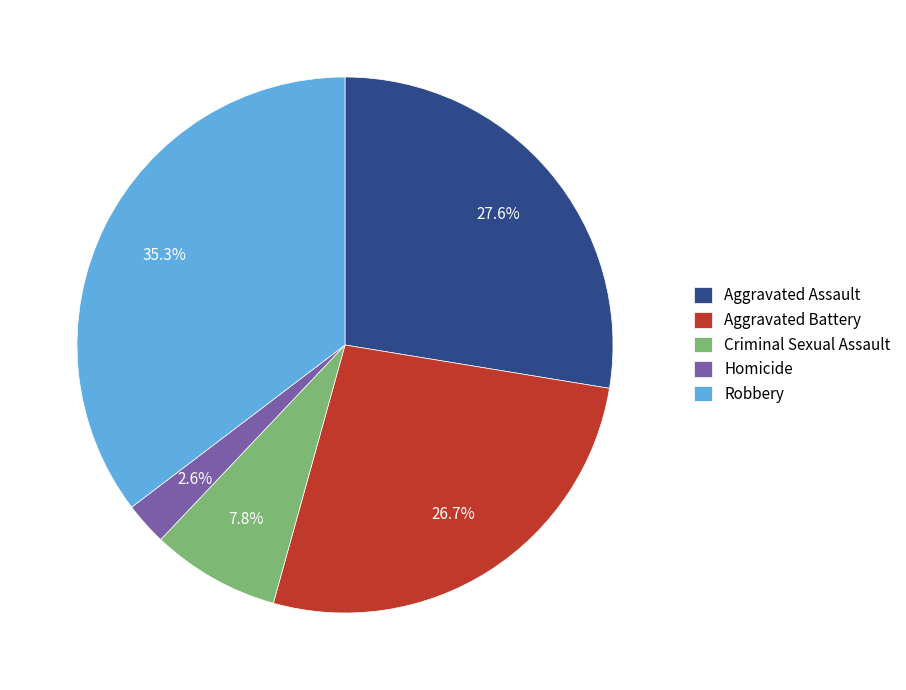

True or false: Homicide accounts for 3% of the total.

True